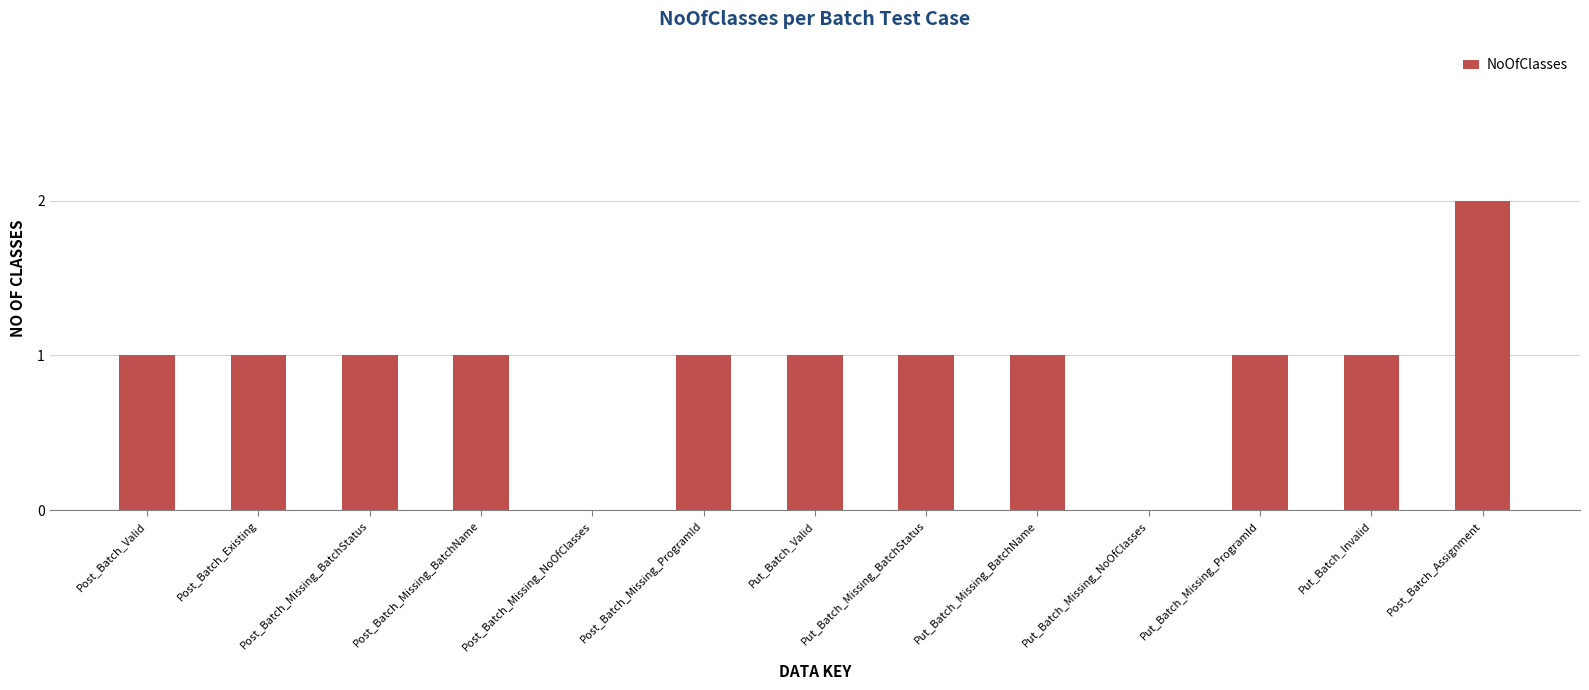

Reading left to right, what are all the values shown in this chart?

Post_Batch_Valid=1	Post_Batch_Existing=1	Post_Batch_Missing_BatchStatus=1	Post_Batch_Missing_BatchName=1	Post_Batch_Missing_NoOfClasses=0	Post_Batch_Missing_ProgramId=1	Put_Batch_Valid=1	Put_Batch_Missing_BatchStatus=1	Put_Batch_Missing_BatchName=1	Put_Batch_Missing_NoOfClasses=0	Put_Batch_Missing_ProgramId=1	Put_Batch_Invalid=1	Post_Batch_Assignment=2